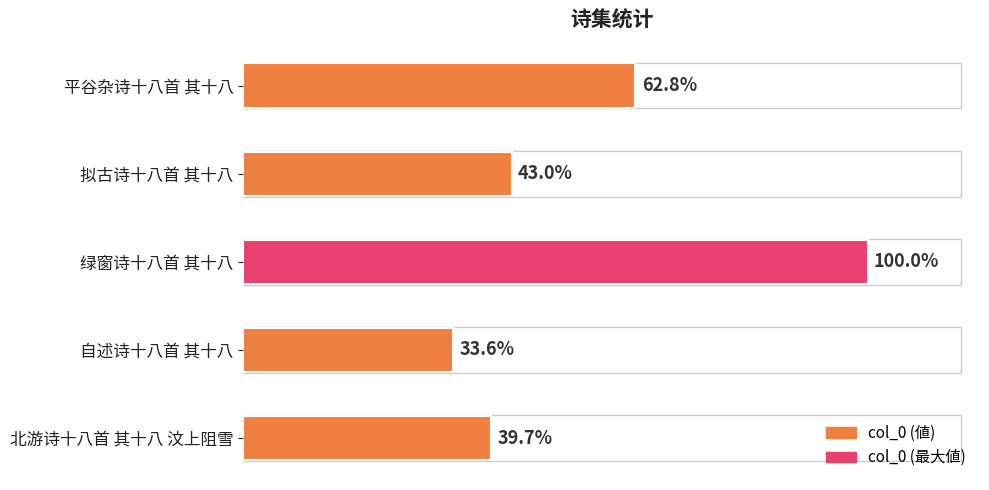

Does the chart contain any negative values?

No